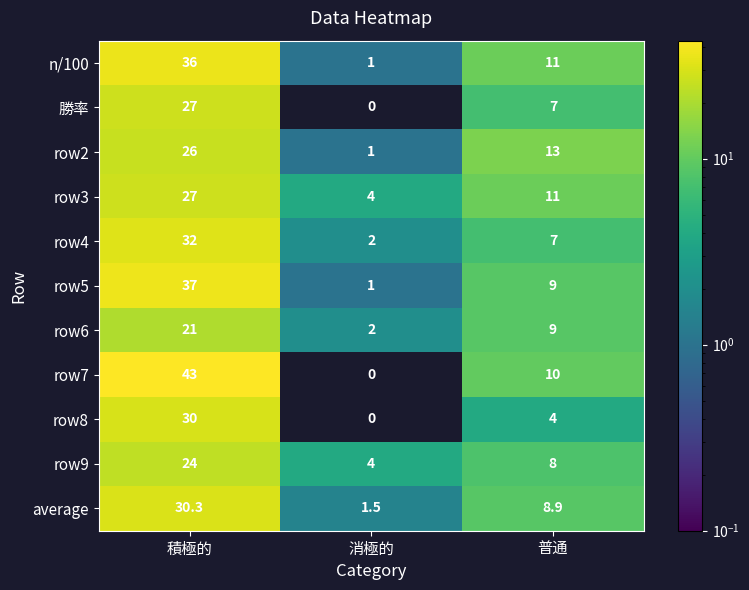

How many series are shown in this chart?

11